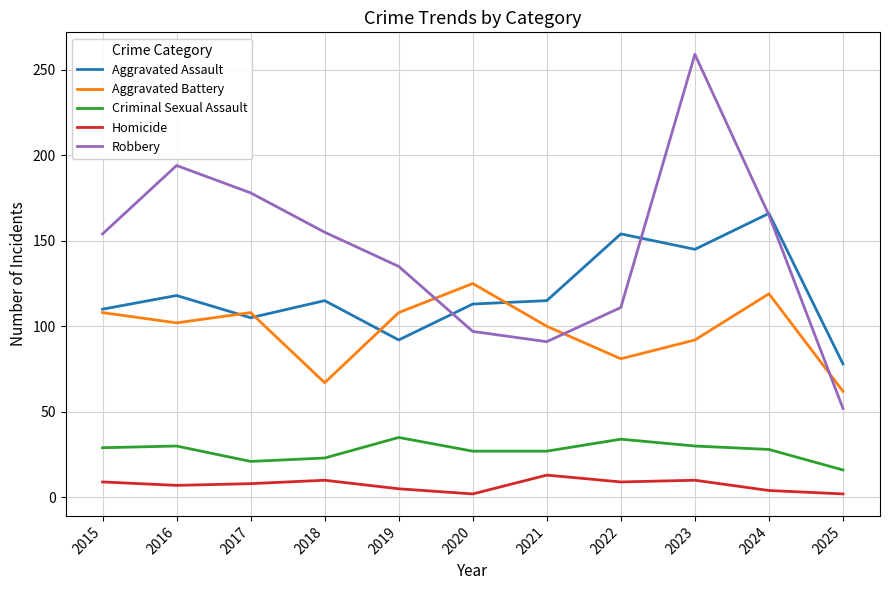

What is the difference between the maximum and minimum values in the Robbery series?

207